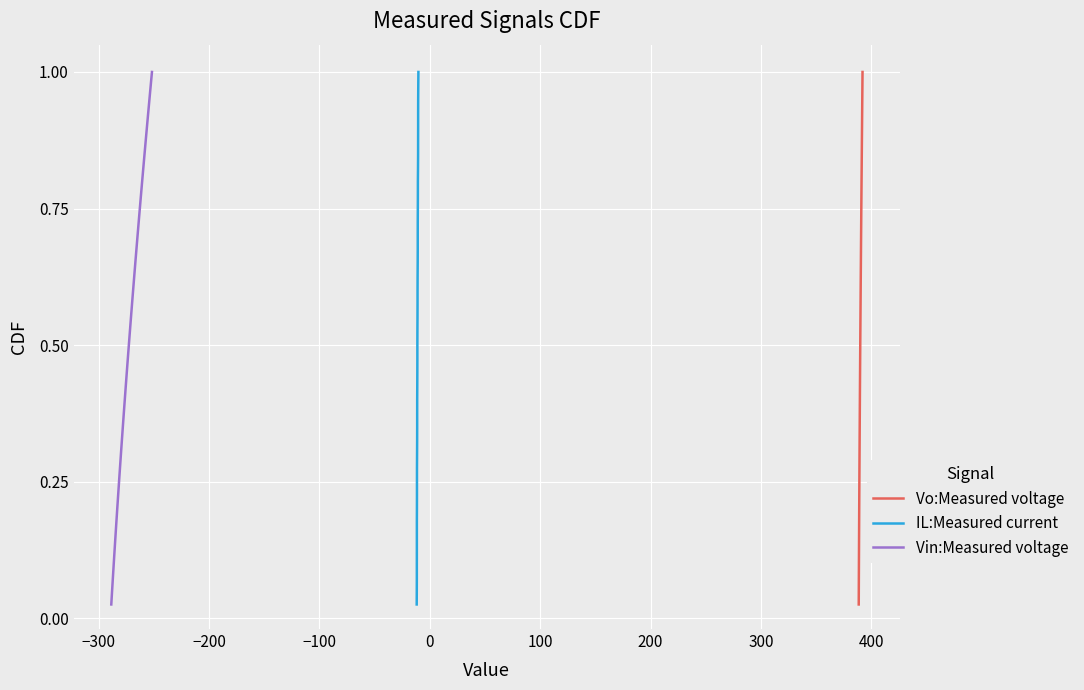

What is the difference between the second highest and second lowest values in the Vo:Measured voltage series?

0.9